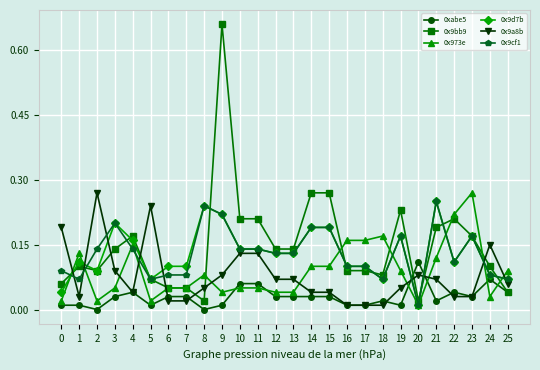

At how many categories does at least one series exceed 0?

26